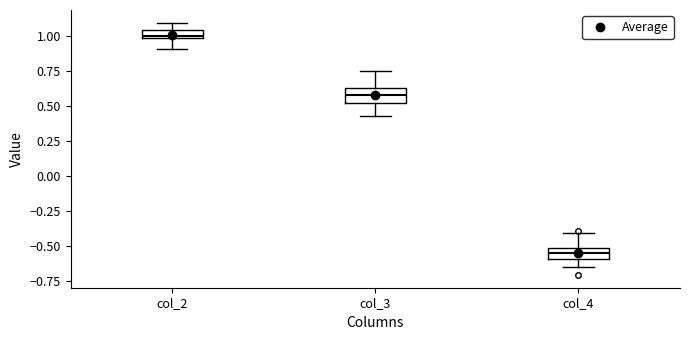

Where is the lower edge of the box for col_4 on the y-axis? The values are not printed on the chart, so give them approximately, as read against the axis.

-0.60